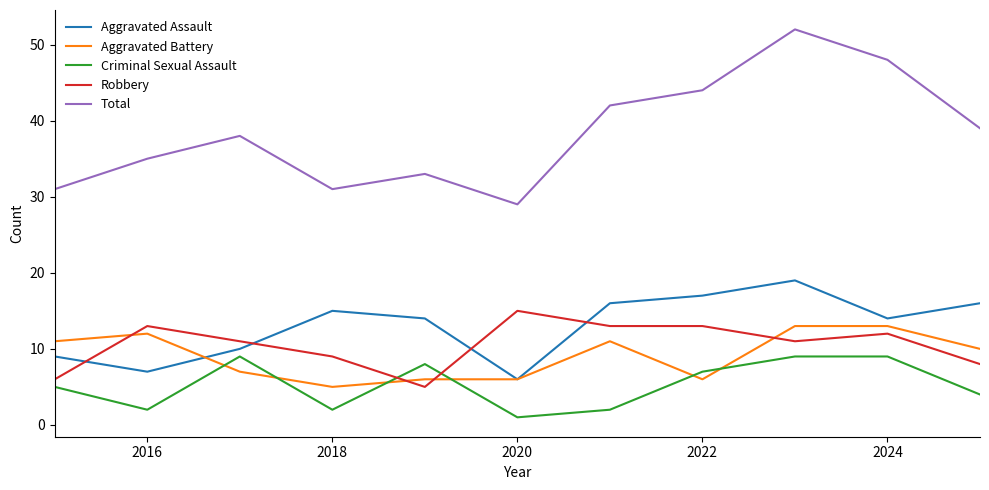

Which series has the largest total across all categories?

Total